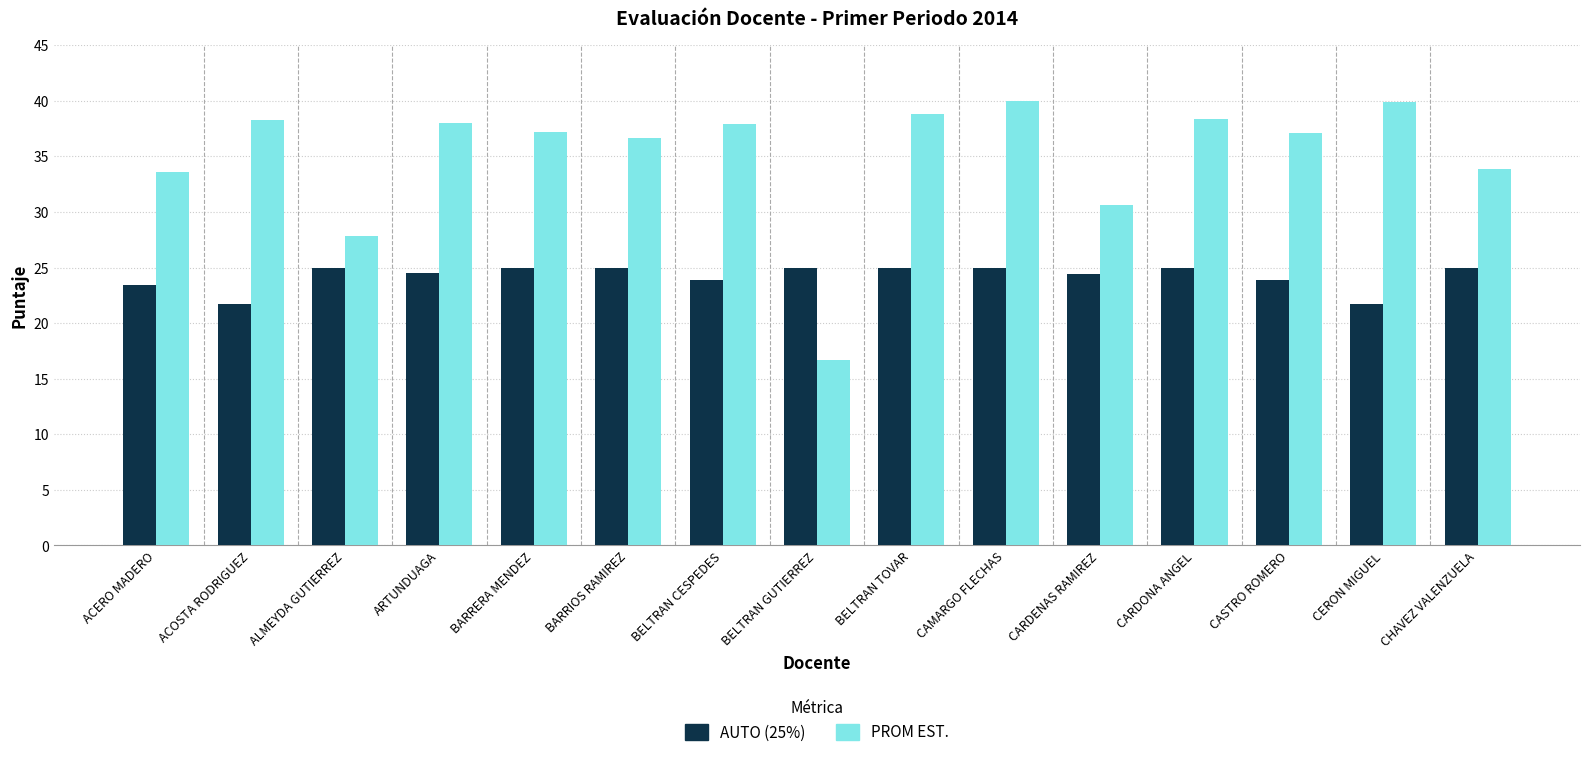

The value of PROM EST. at CASTRO ROMERO is 9.7. True or false?

False